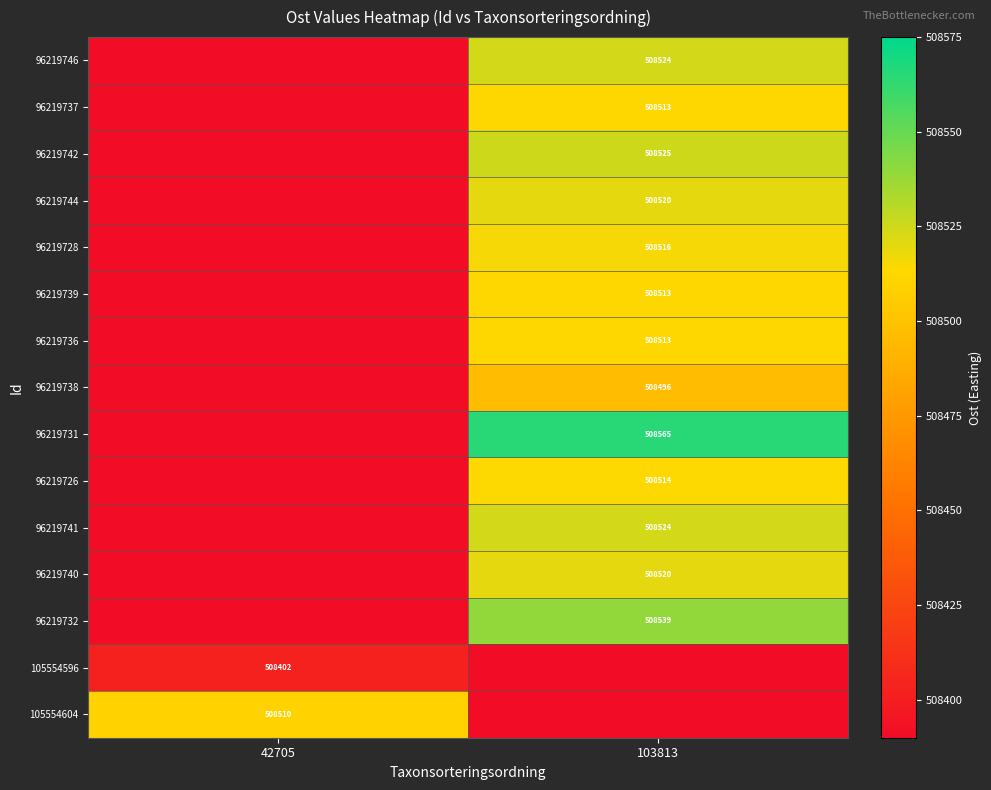

The 96219744 series shows 508520 at 103813. True or false?

True